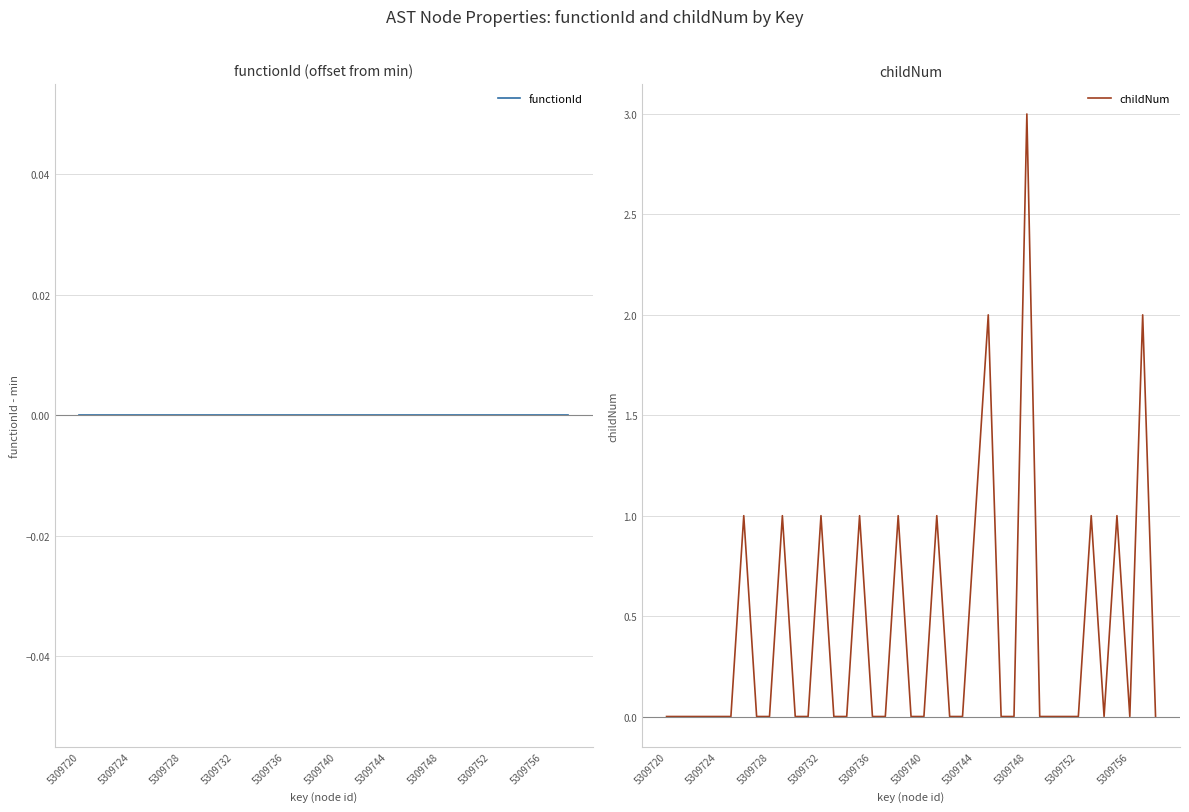

The childNum series shows 1 at 5309748. True or false?

False